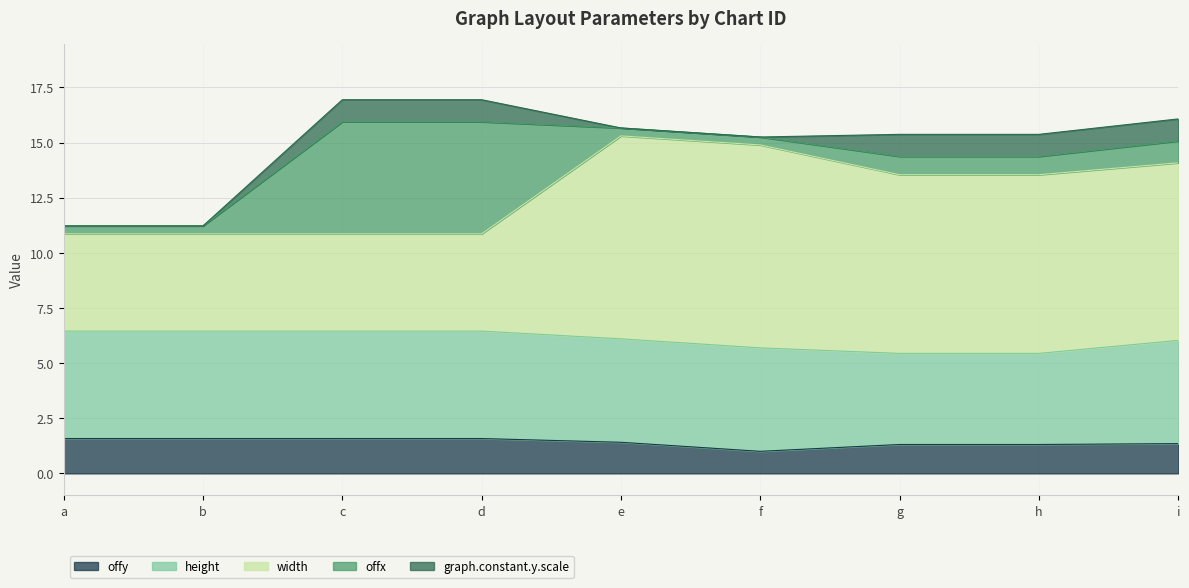

True or false: graph.constant.y.scale has more than 0 points higher than both neighbors.

False